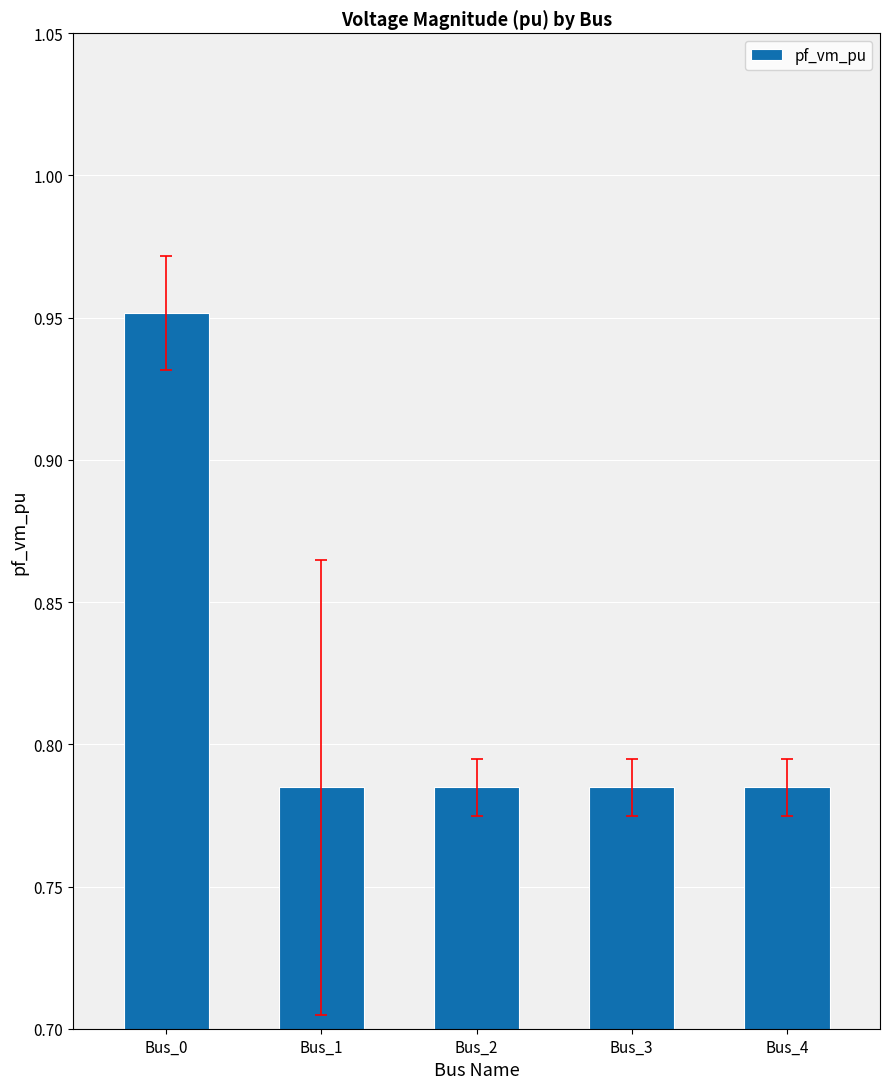

Count the values in the range 0 to 1.

5